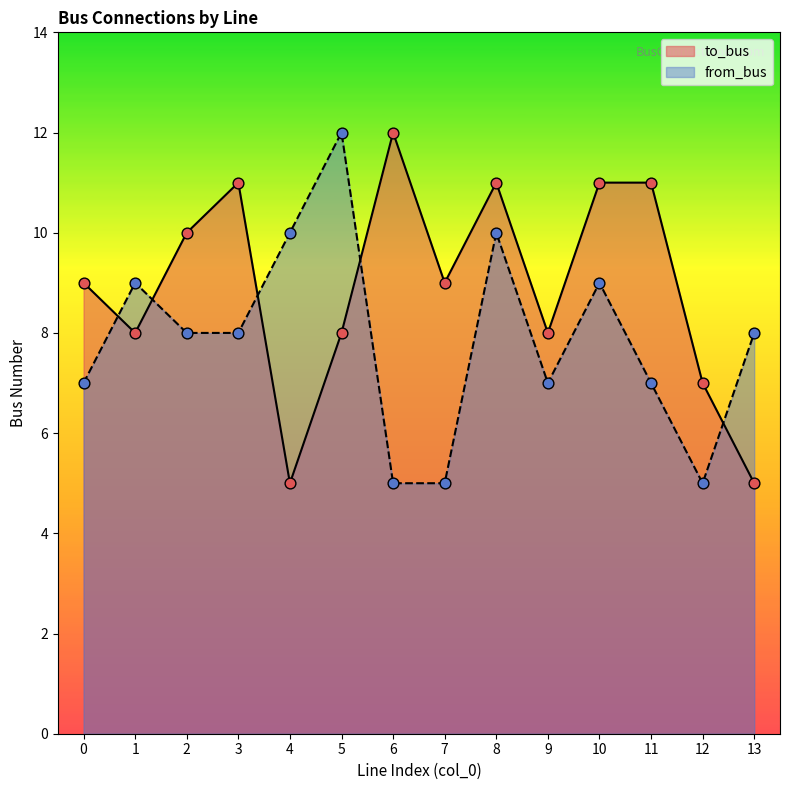

Which series has the largest total across all categories?

to_bus